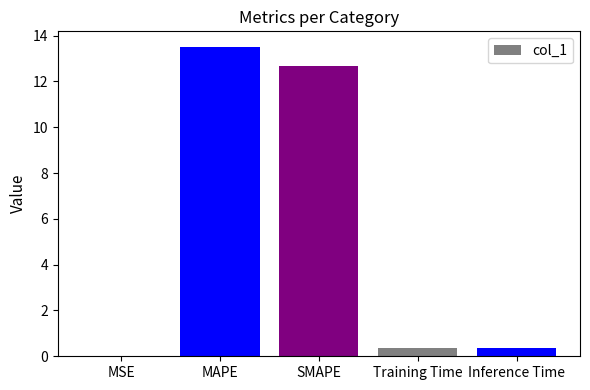

What is the greatest value displayed?

13.5